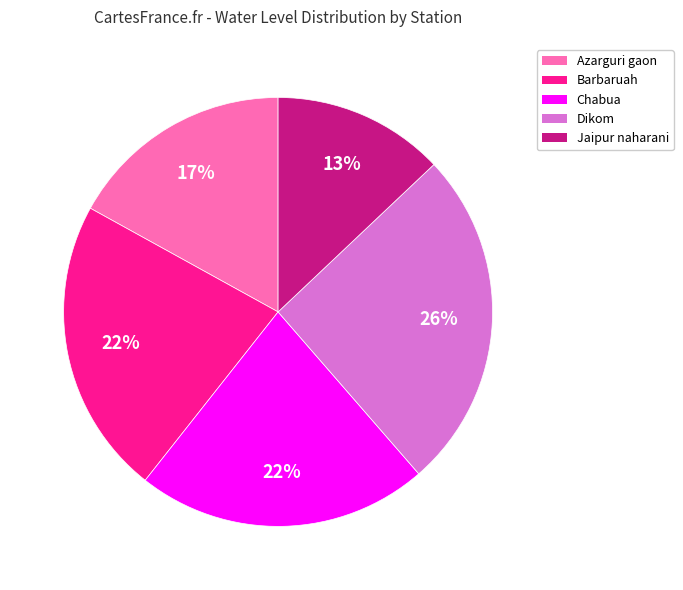

True or false: Barbaruah accounts for 33% of the total.

False